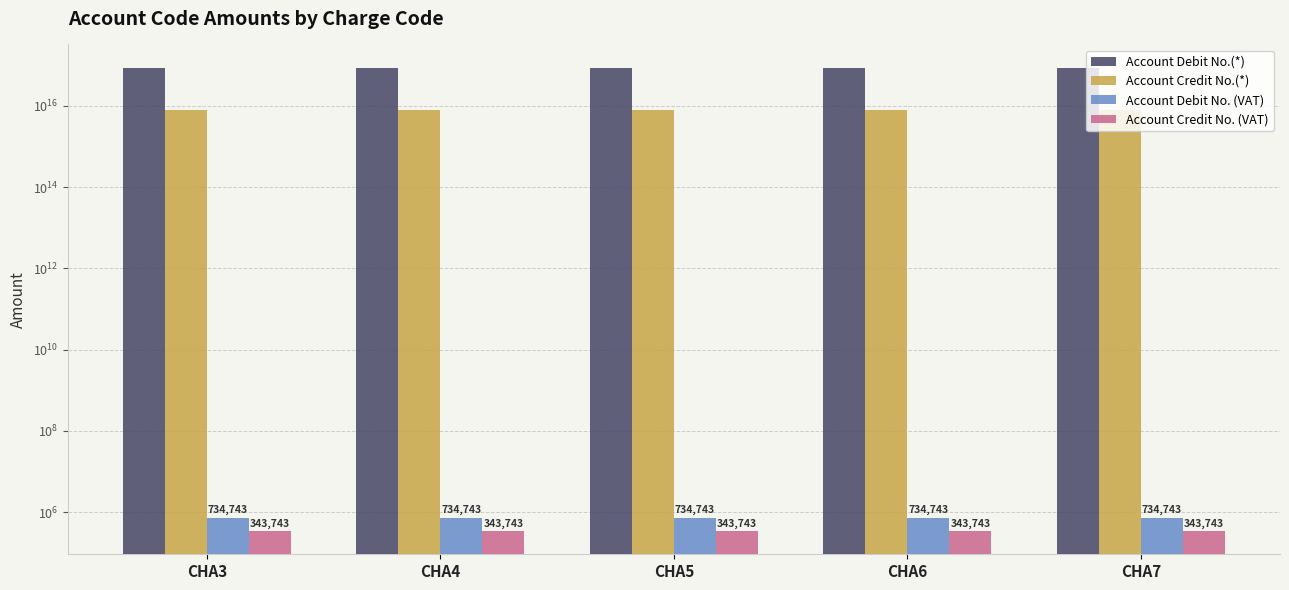

How many data points does each series have?

5